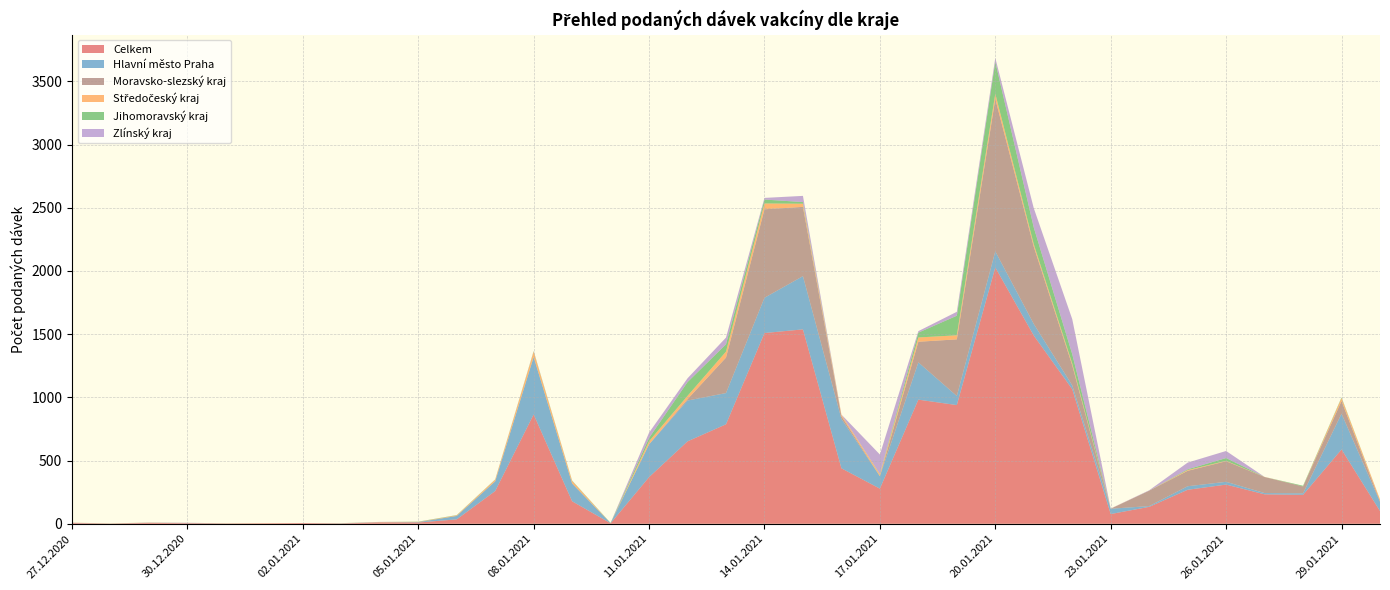

Reading left to right, extract all data points from this chart.

Celkem: 6	2	7	5	3	4	6	3	10	10	35	259	865	178	4	369	652	787	1509	1538	439	278	982	939	2028	1489	1065	77	134	269	310	233	229	588	101
Hlavní město Praha: 1	0	1	1	0	0	0	1	1	2	27	76	454	140	1	259	323	247	279	421	391	98	295	72	127	92	30	42	6	28	22	10	12	283	72
Moravsko-slezský kraj: 1	0	1	1	0	0	0	0	1	2	0	2	0	2	0	1	11	281	700	548	21	2	163	448	1206	611	159	0	122	122	163	127	54	100	5
Středočeský kraj: 1	0	1	0	0	1	0	0	2	1	5	12	42	19	0	24	26	47	46	25	12	13	34	32	41	20	14	1	0	6	3	1	0	24	15
Jihomoravský kraj: 0	1	0	0	1	0	0	1	0	2	2	2	4	3	2	26	109	58	31	13	0	3	38	155	252	132	74	0	0	6	22	0	6	5	0
Zlínský kraj: 0	0	0	1	0	0	0	0	1	0	0	0	2	0	0	42	30	53	13	49	1	154	12	31	31	153	277	1	3	53	56	0	0	0	0